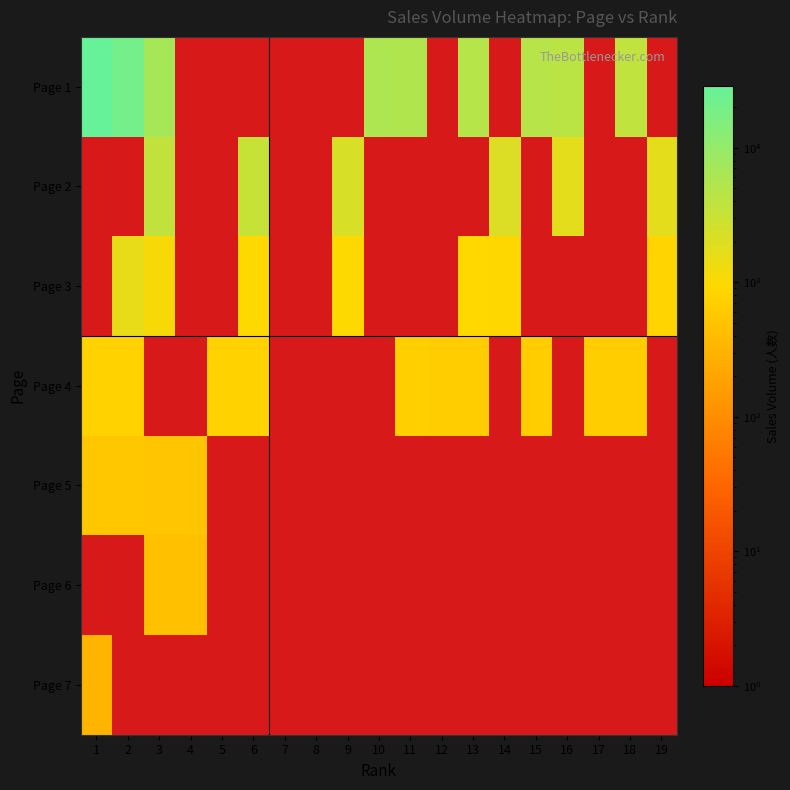

Which has a higher value, 17 or 10?

10